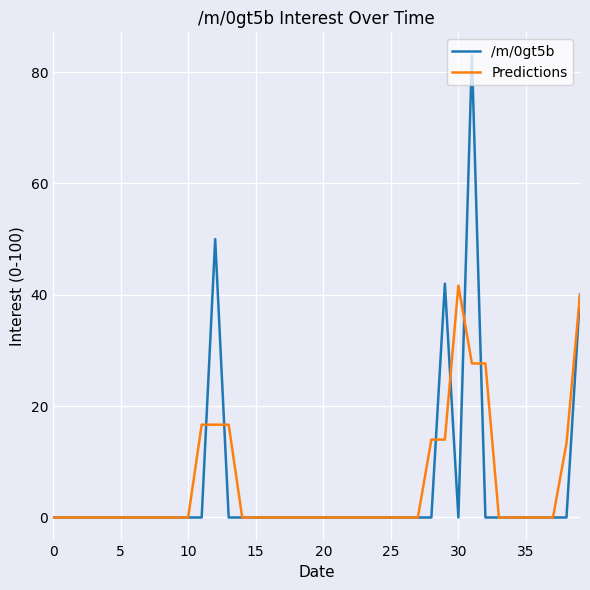

What is the highest value of the Predictions series?

41.7